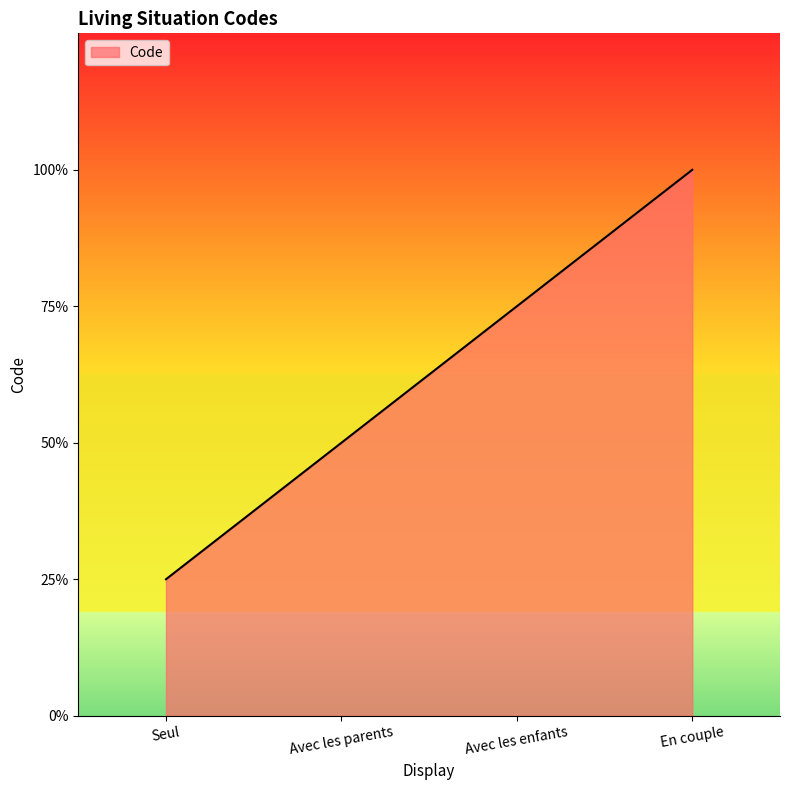

Reading left to right, transcribe all the data shown in this chart.

1	2	3	4